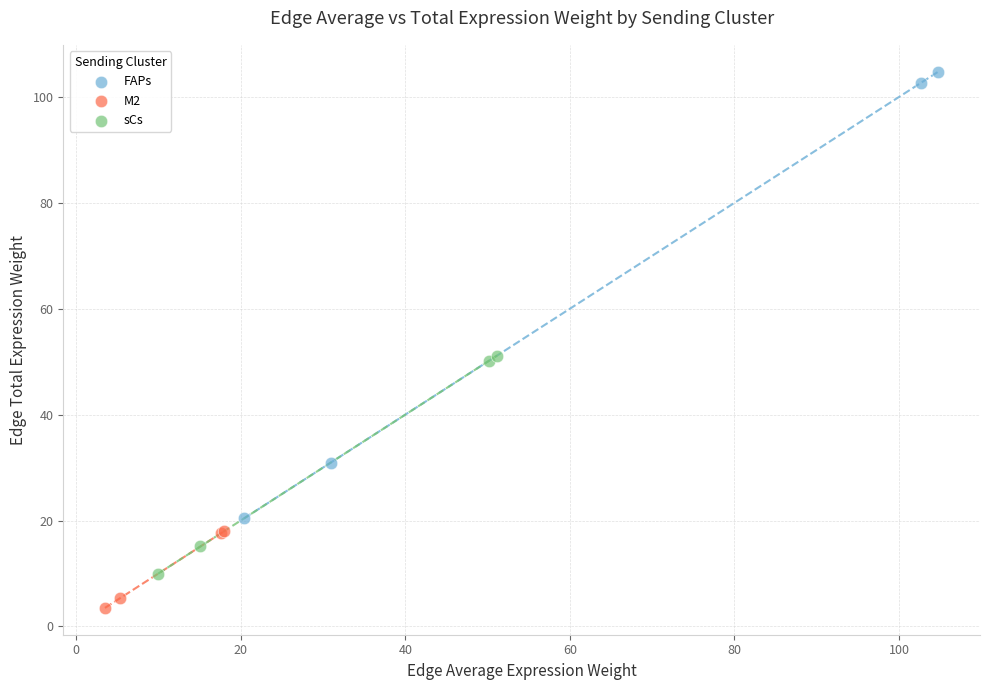

Which series reaches the minimum Y coordinate?

M2